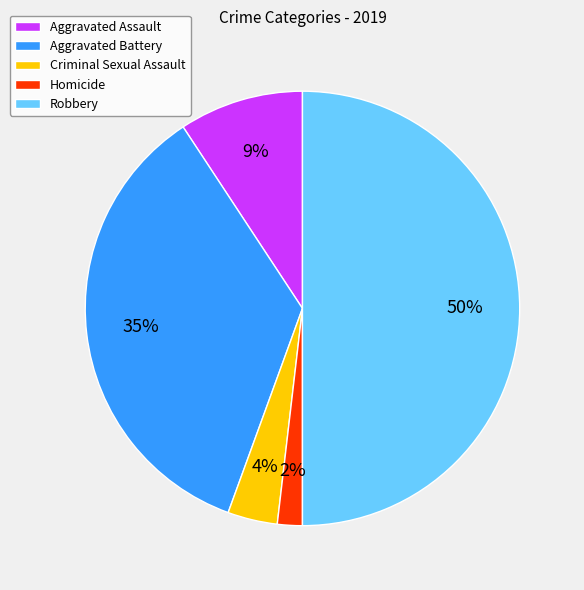

Is Criminal Sexual Assault the majority of the pie?

No